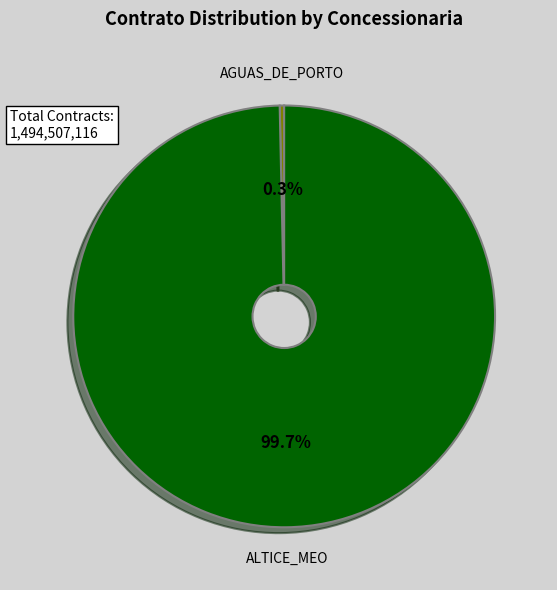

Is there a majority slice in this chart?

Yes